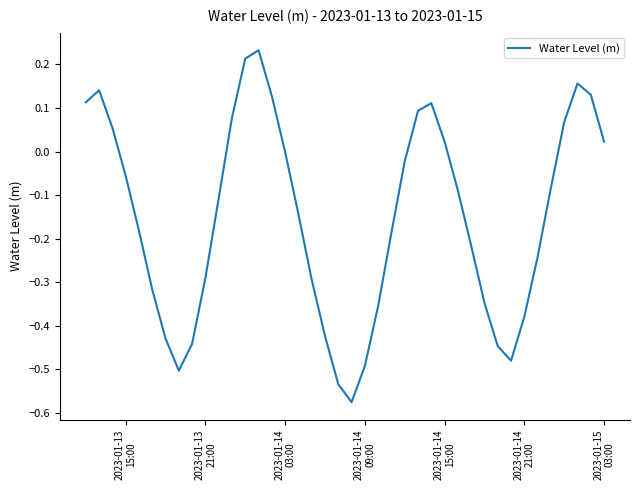

True or false: there are more than 1 points higher than both neighbors.

True